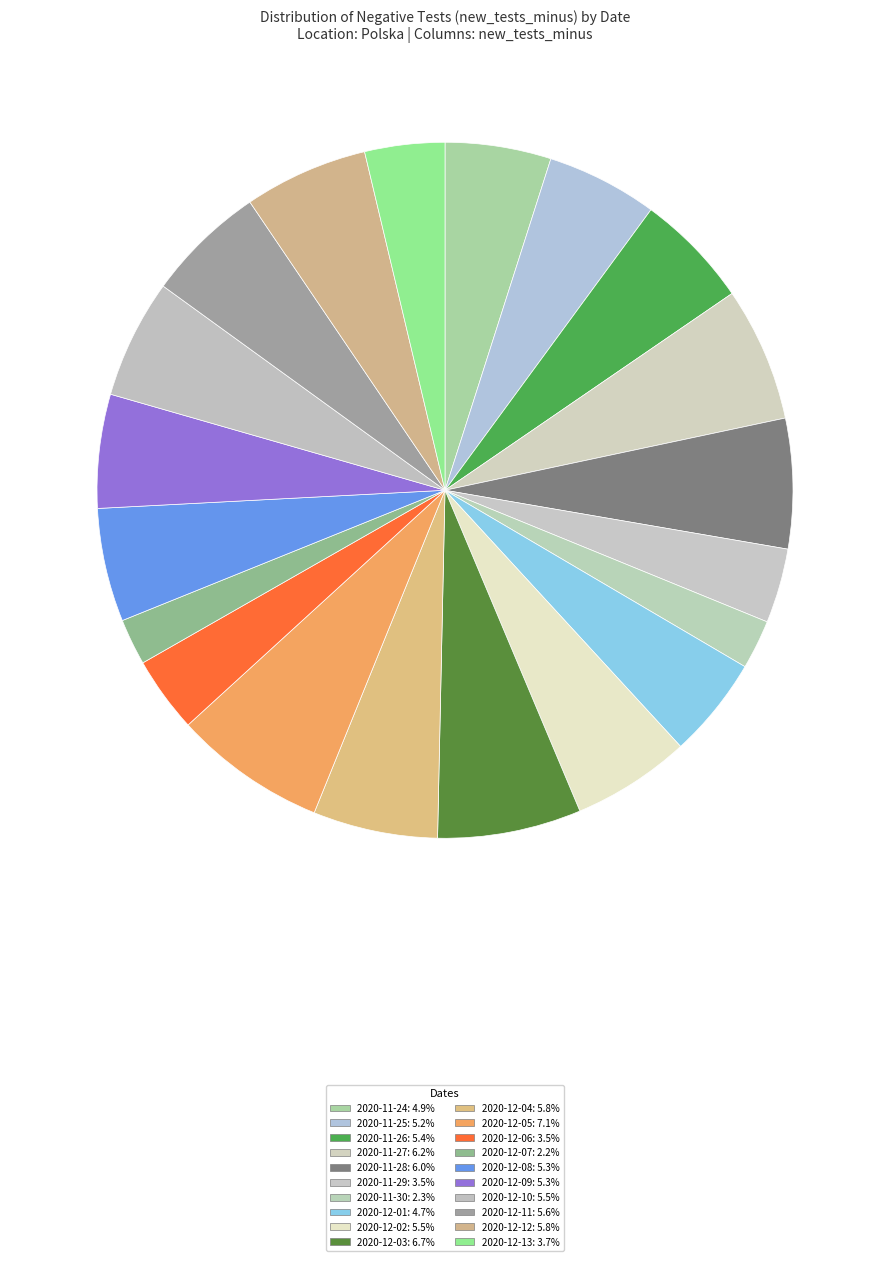

How many segments does this pie chart have?

20